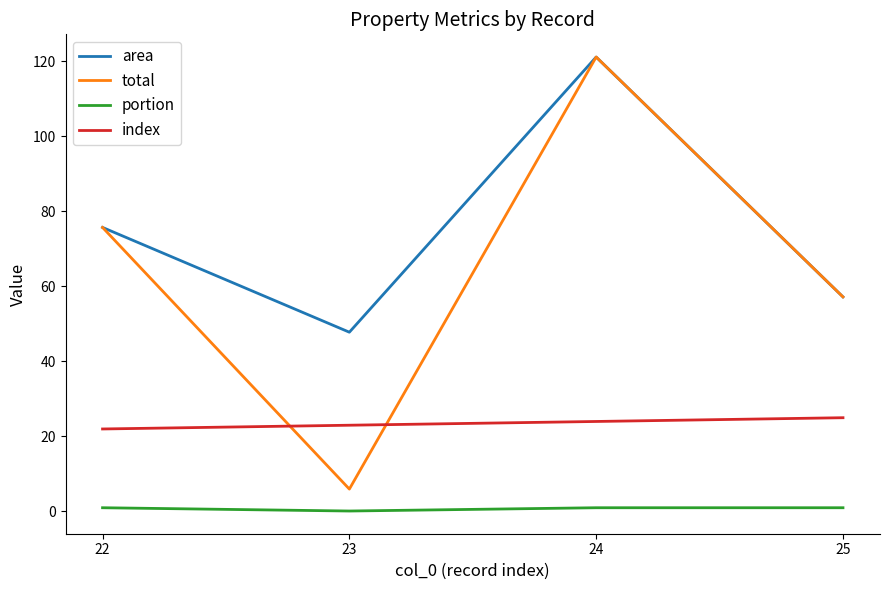

In total, how many points are lower than both neighbors (excluding endpoints)?

1